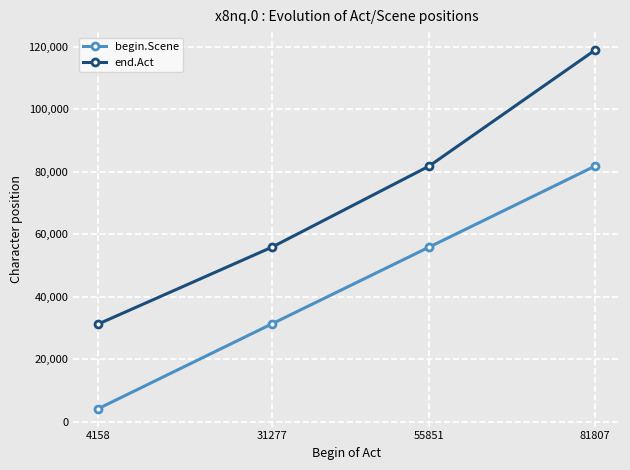

True or false: end.Act and begin.Scene cross at least once.

False